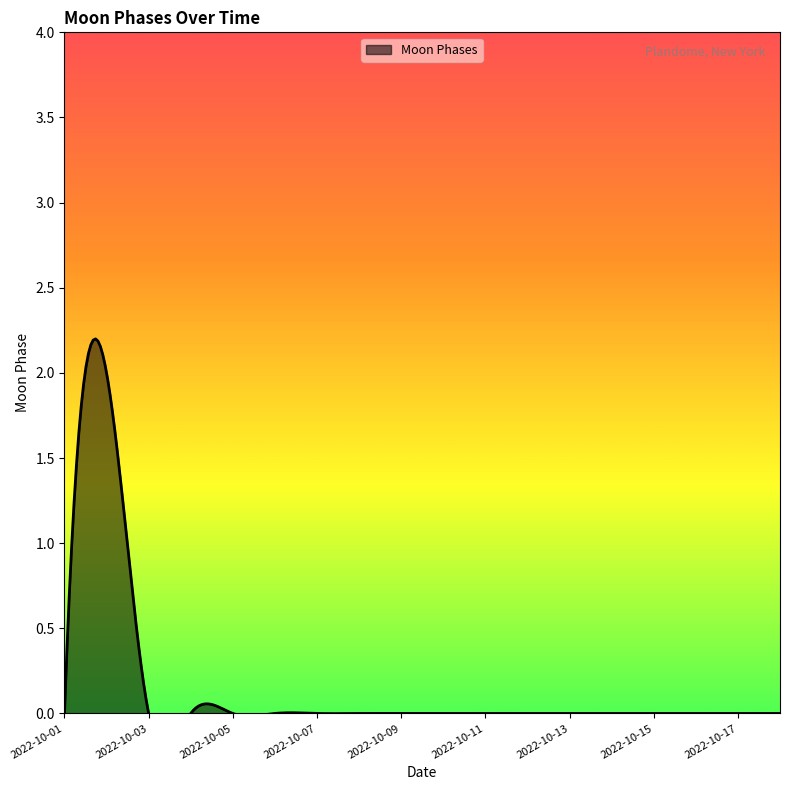

Count the number of values greater than 0.

1